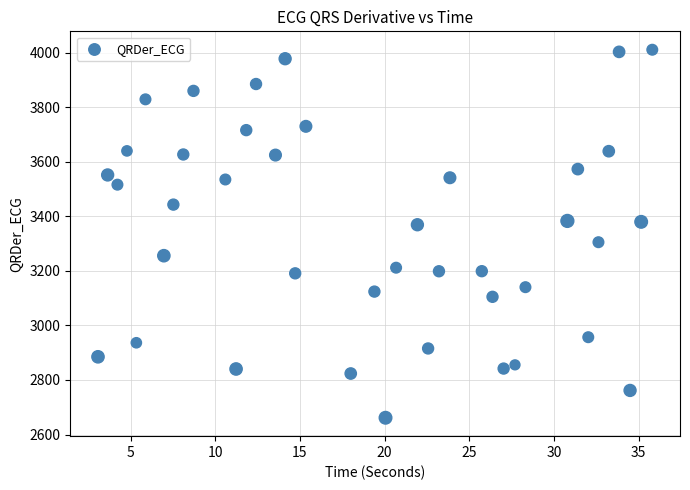

What is the range of Y values (max minus min)?

1349.1